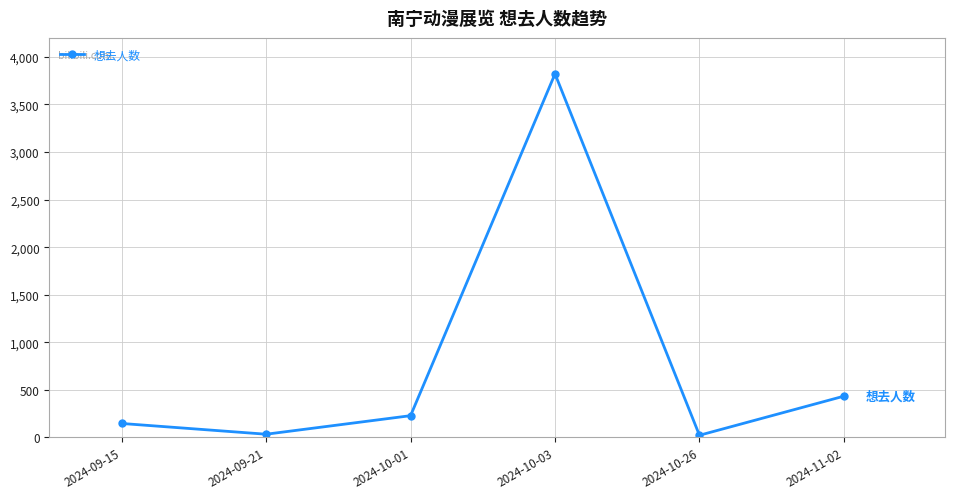

True or false: the data has more than 2 interior local peaks.

False